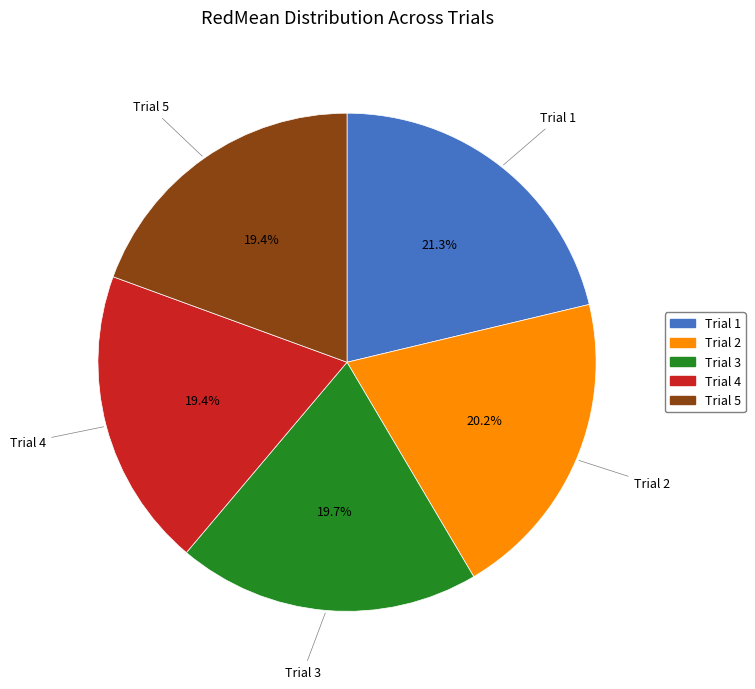

What is the largest slice in the pie chart?

Trial 1